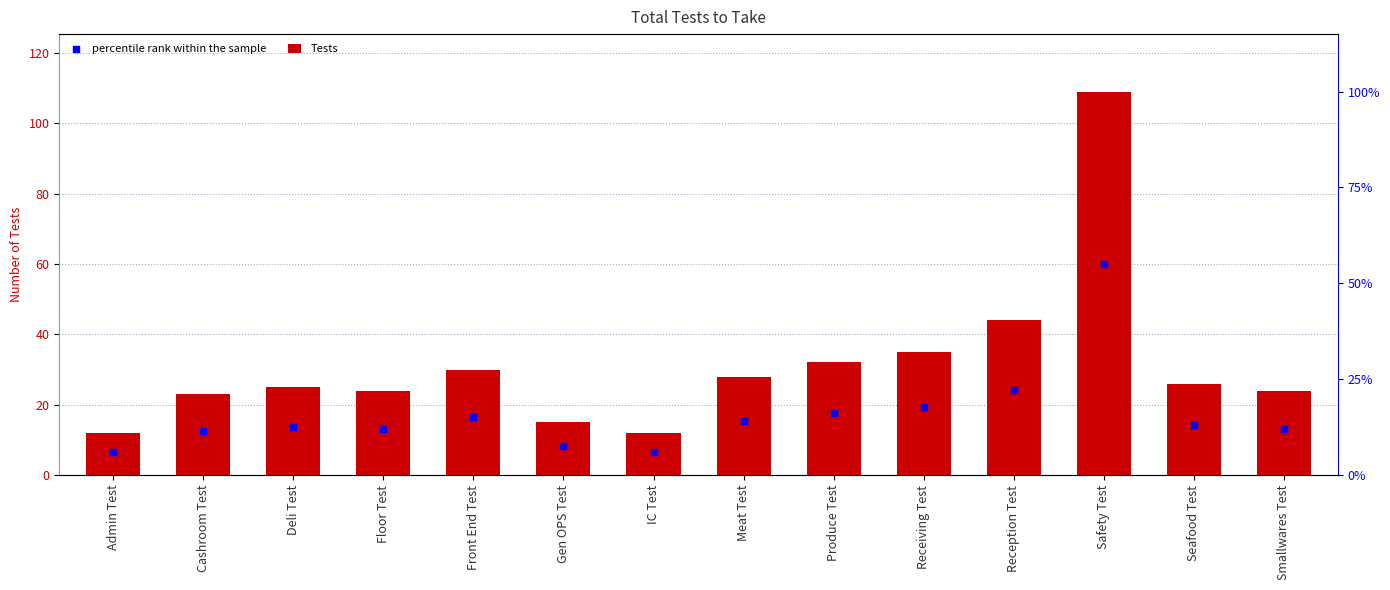

Which series reaches the minimum Y coordinate?

percentile rank within the sample